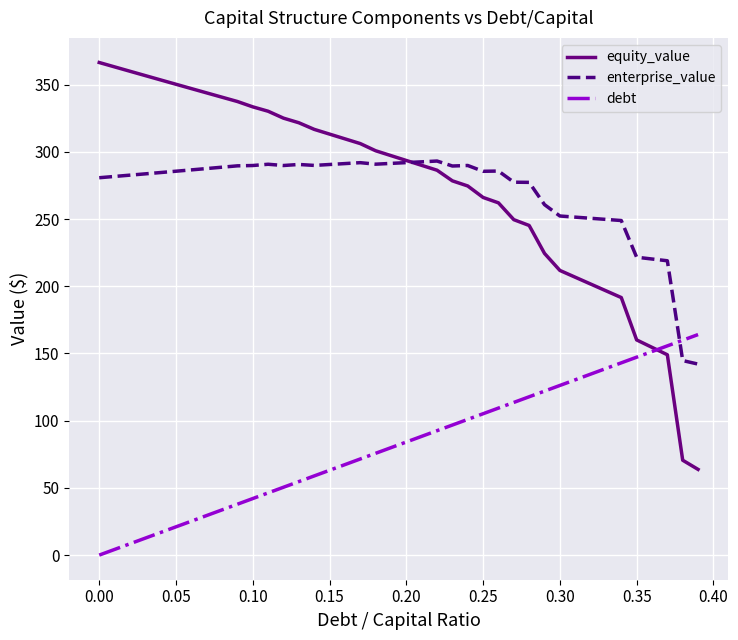

Which series has the widest spread of values?

equity_value